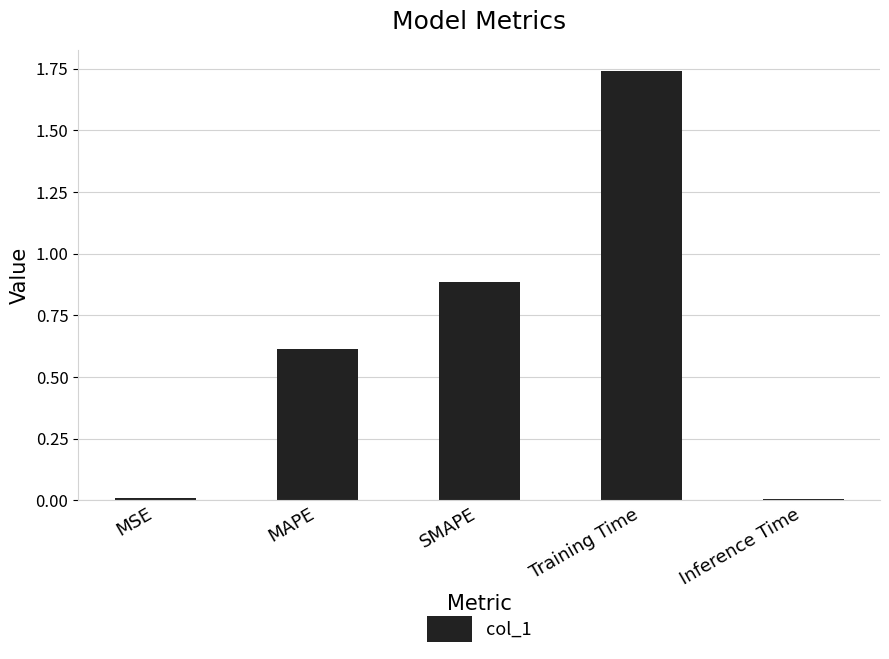

The value at Training Time is 2.9. True or false?

False